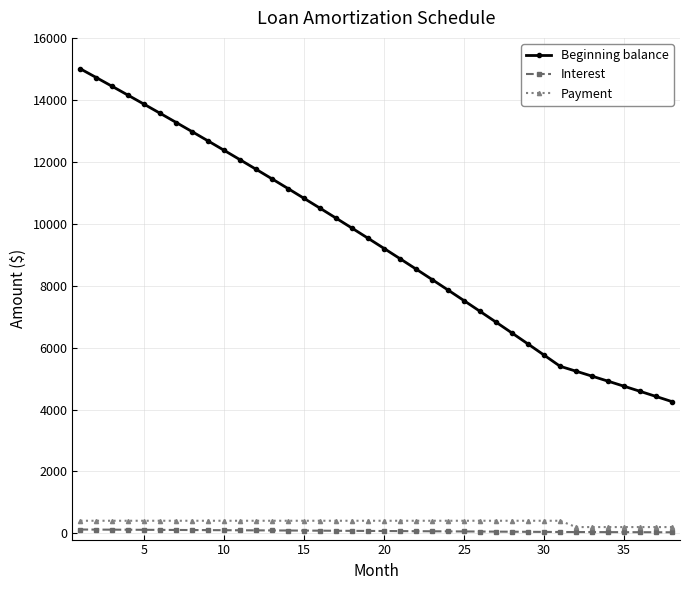

What is the difference between the maximum and minimum values in the Interest series?

89.5